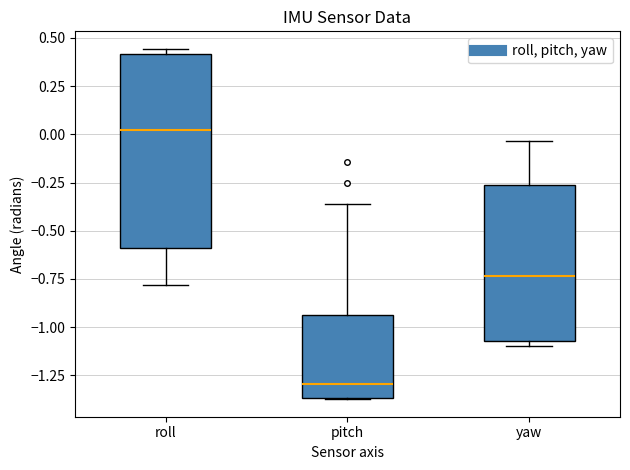

Where does the upper whisker of the box for yaw end on the y-axis? The values are not printed on the chart, so give them approximately, as read against the axis.

-0.05